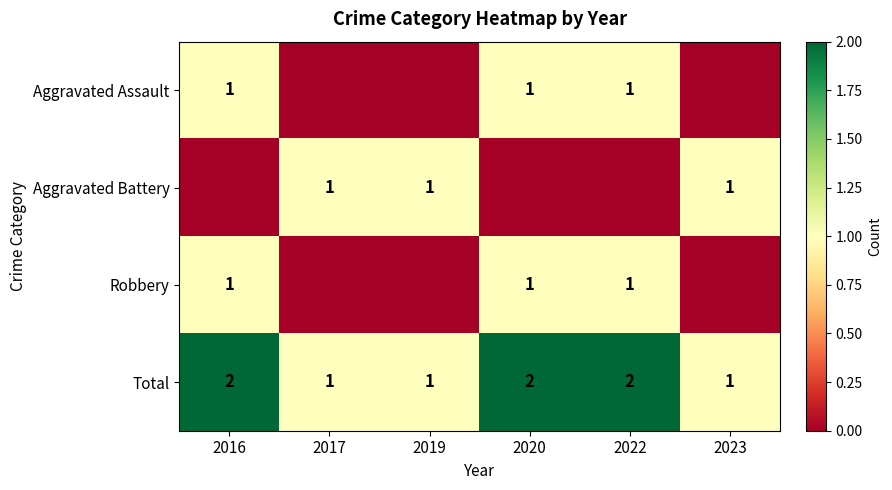

Between 2020 and 2017, which is larger?

2020